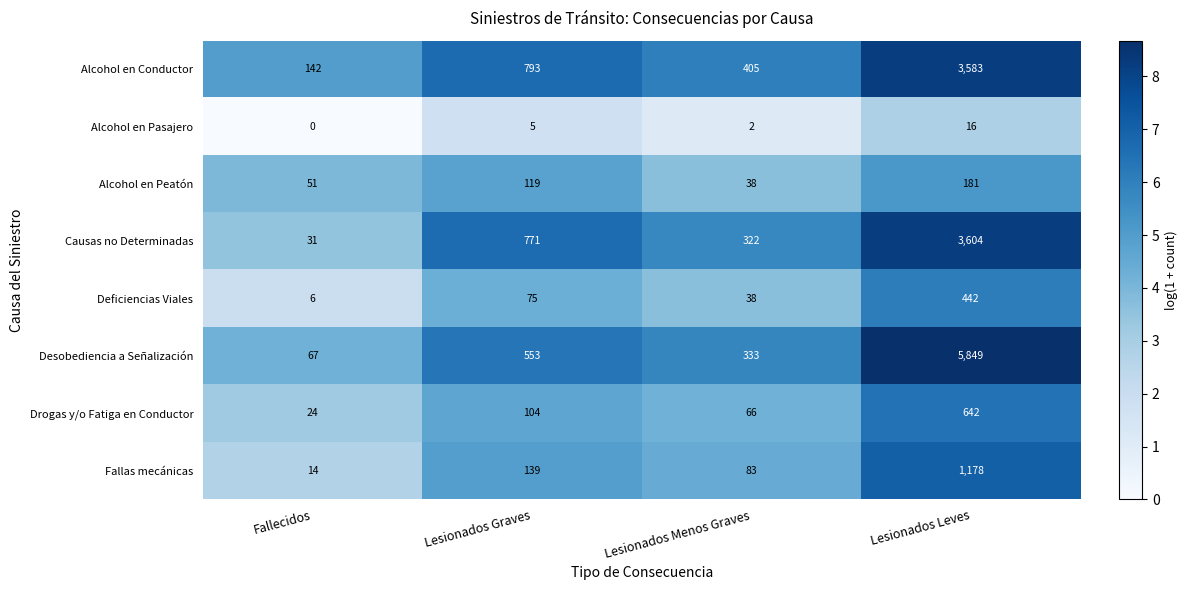

Is the value of Alcohol en Pasajero at Lesionados Menos Graves greater than the value of Alcohol en Conductor at Lesionados Menos Graves?

No